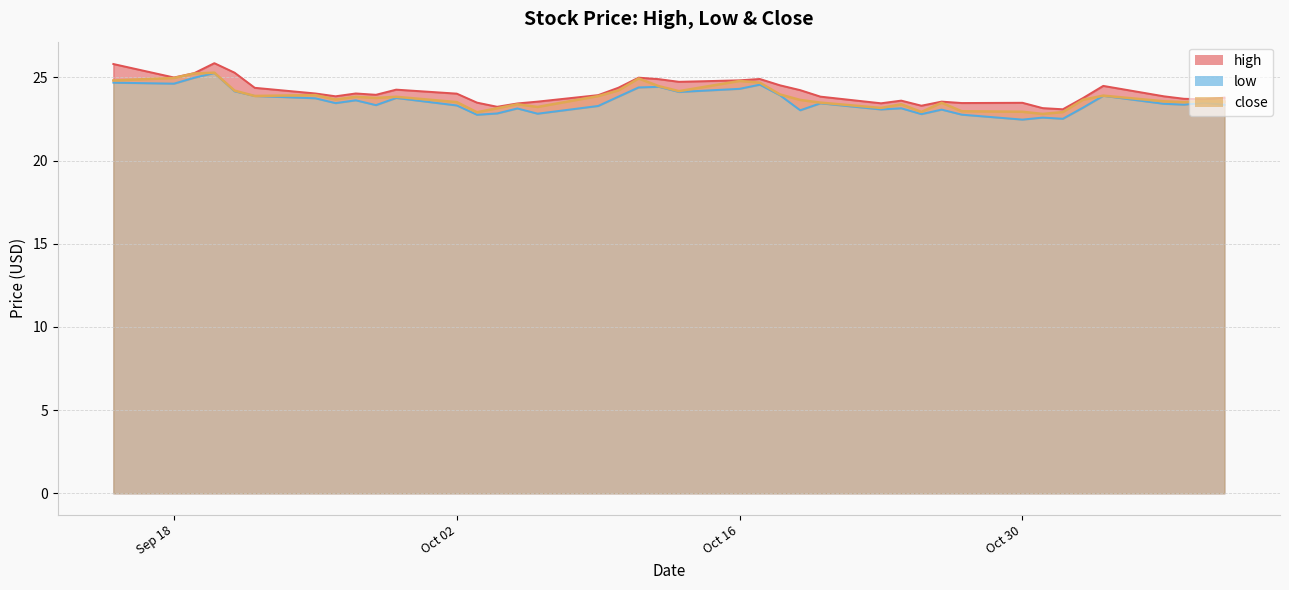

Is the value of high at 19 greater than the value of low at Sep 18?

Yes